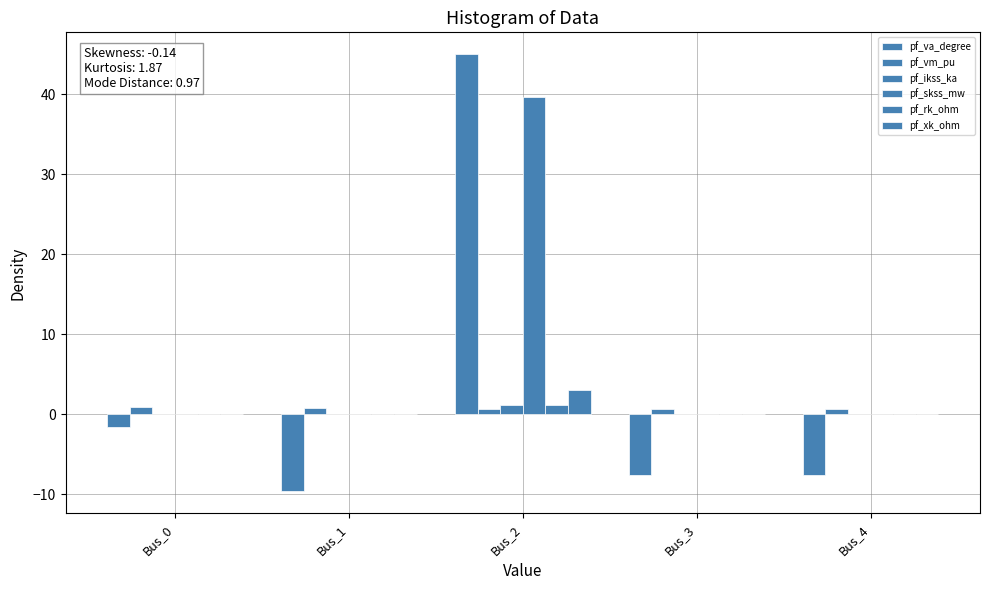

At Bus_4, list the series in order from smallest to largest.

pf_va_degree, pf_ikss_ka, pf_skss_mw, pf_rk_ohm, pf_xk_ohm, pf_vm_pu